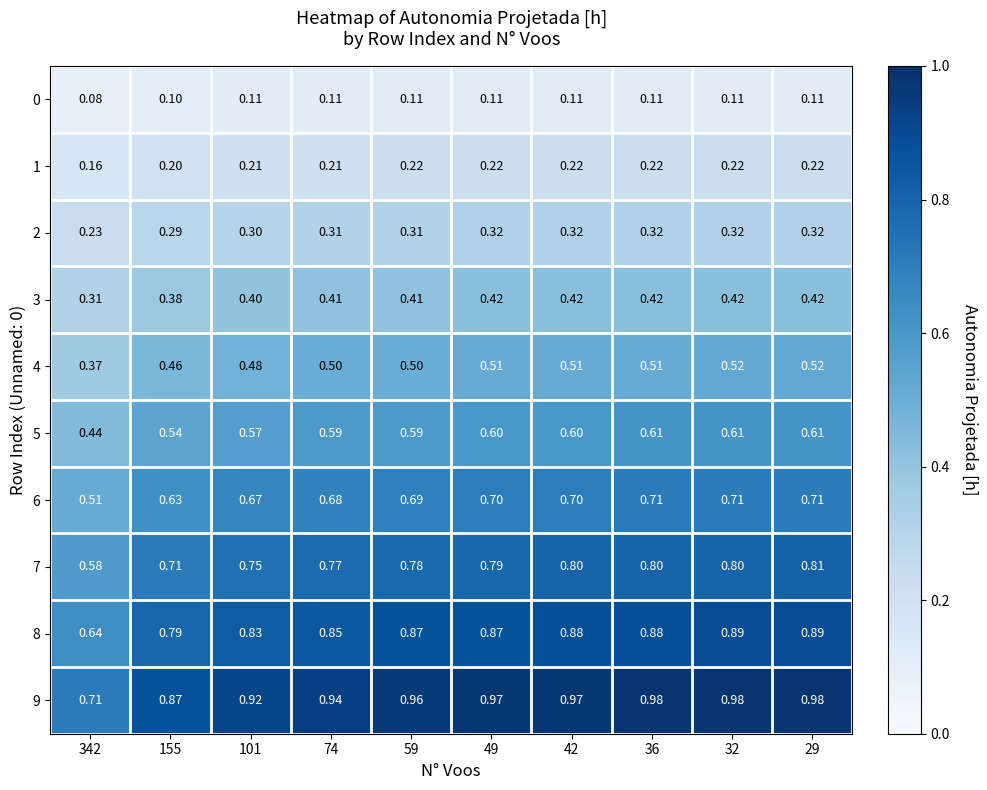

Which series has the largest total across all categories?

9